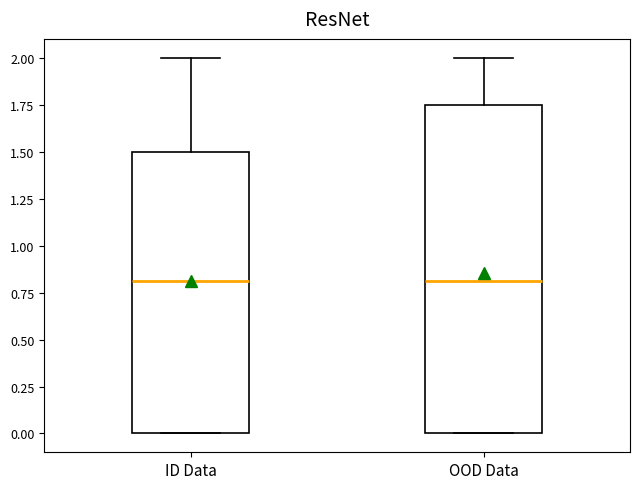

Comparing the boxes themselves (not the whiskers), which one is the tallest?

OOD Data